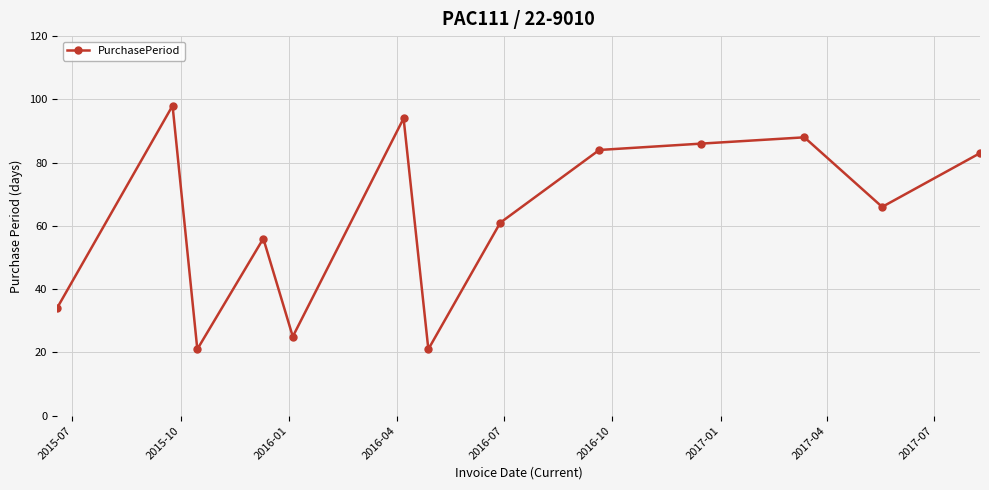

Reading right to left, list all the values displayed in this chart.

83	66	88	86	84	61	21	94	25	56	21	98	34